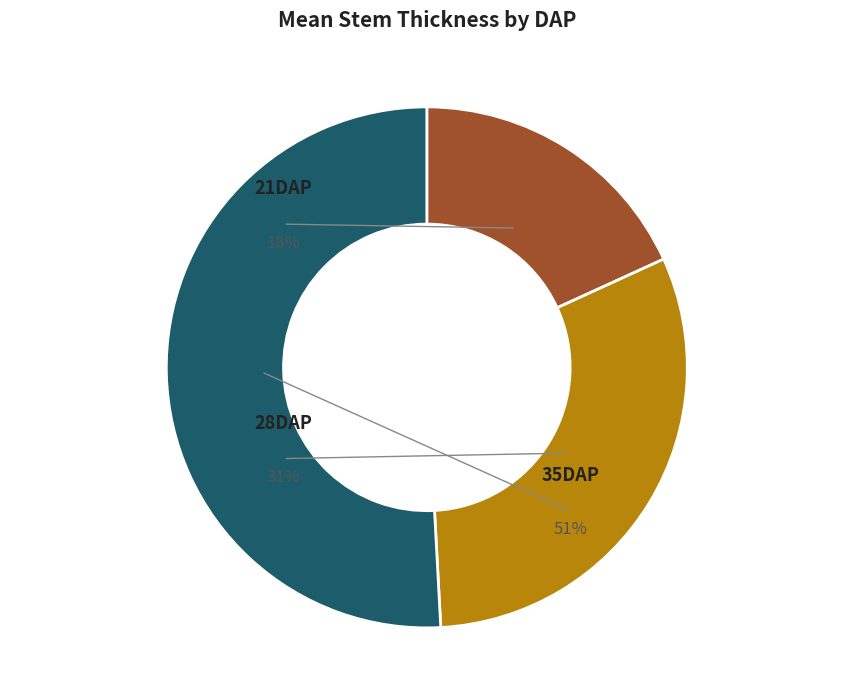

Is the sum of 35DAP and 28DAP greater than half?

Yes